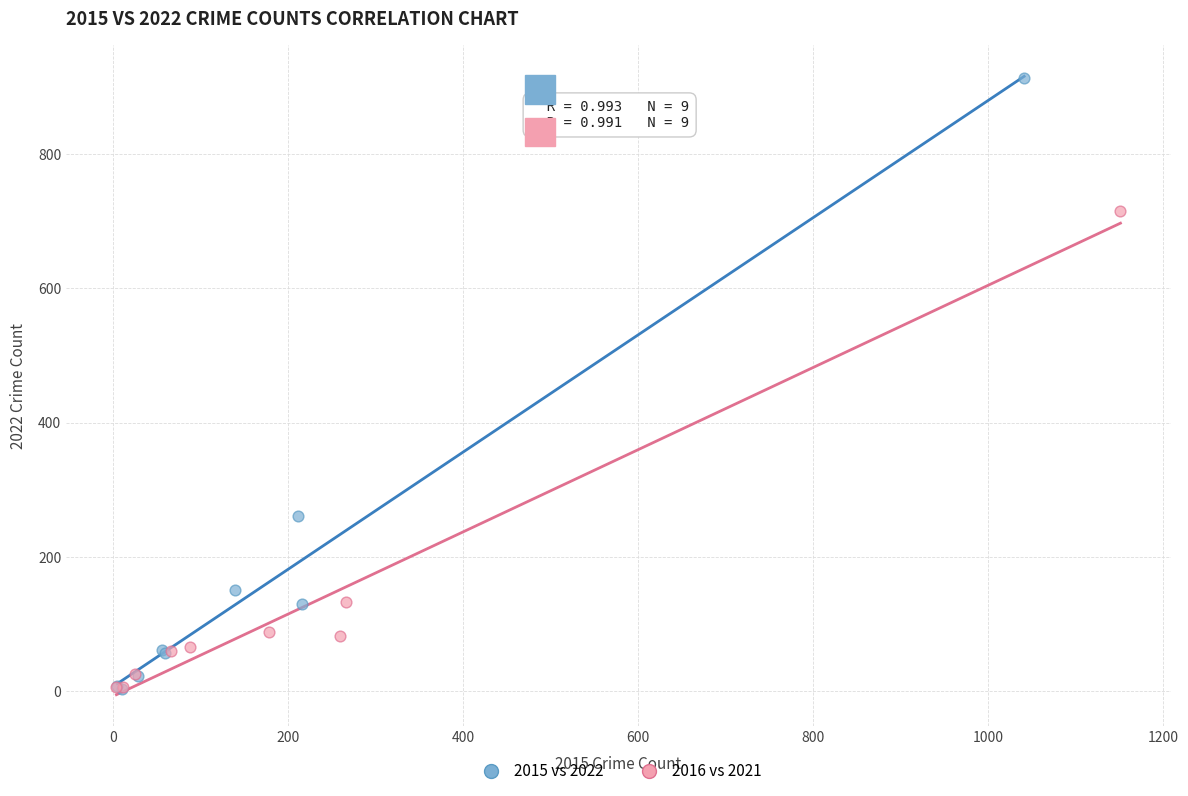

Which series has the widest spread of Y values?

2015 vs 2022